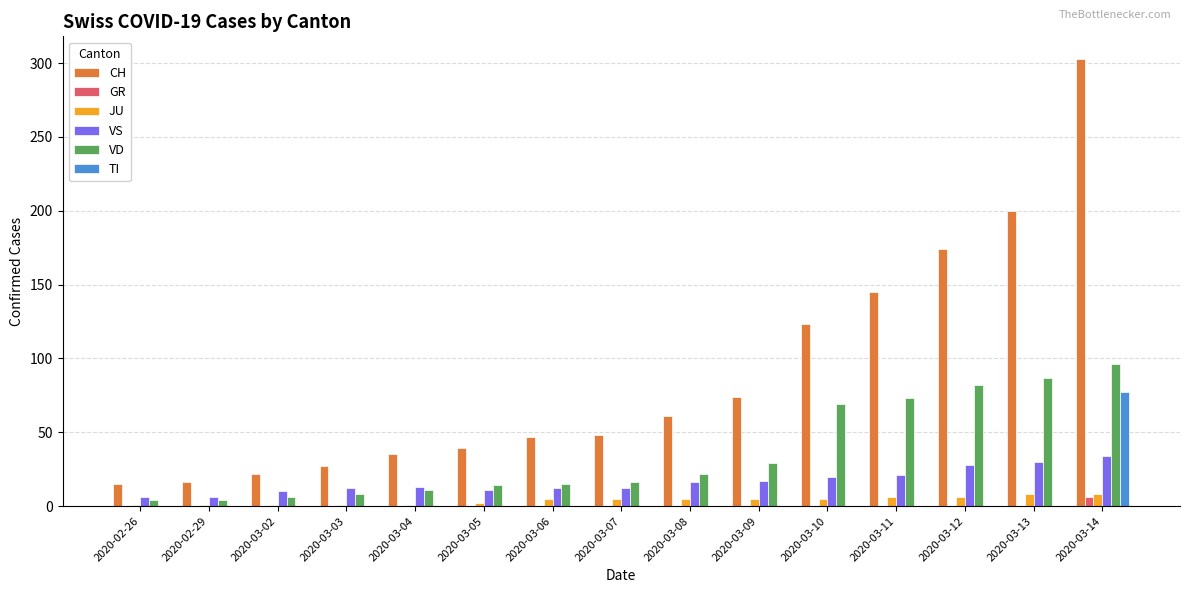

Is it true that TI equals 0 at 2020-03-11?

True